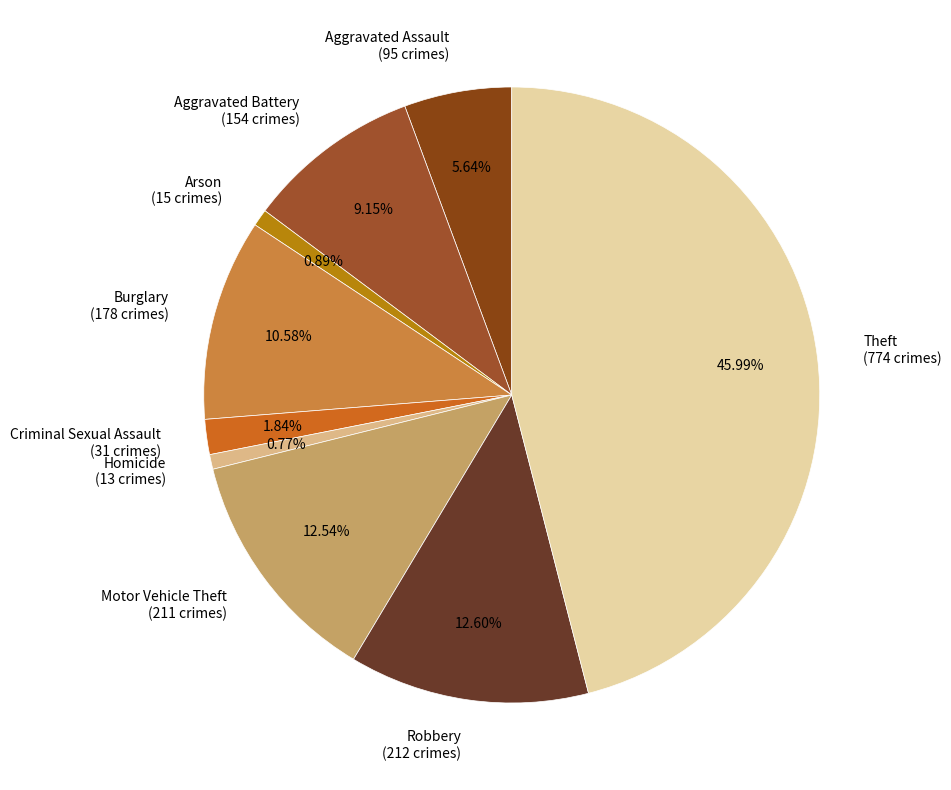

Combined, what portion of the pie is Motor Vehicle Theft and Burglary?

23.1%